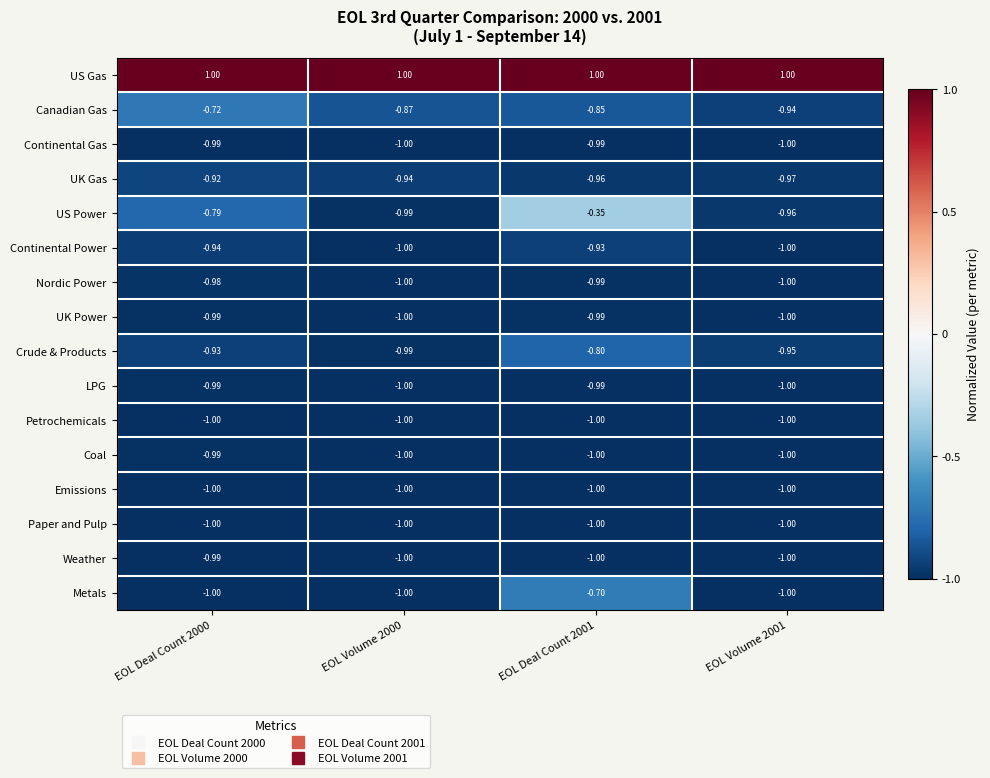

Which series has the largest range (max minus min)?

US Power